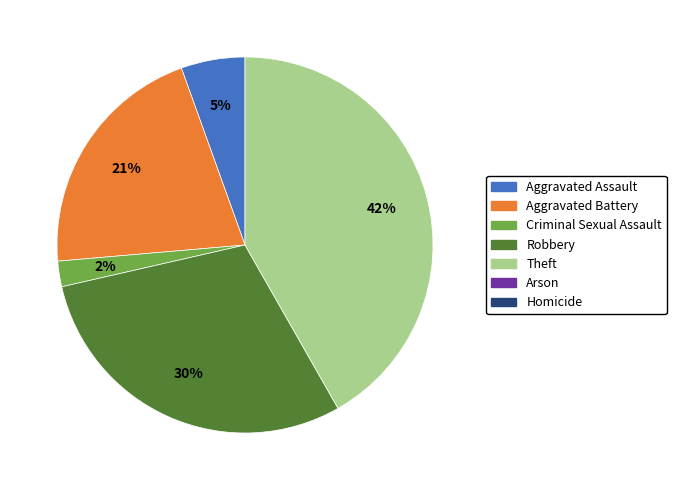

To the nearest percent, what is the difference between the largest and smallest slice percentages?

40%